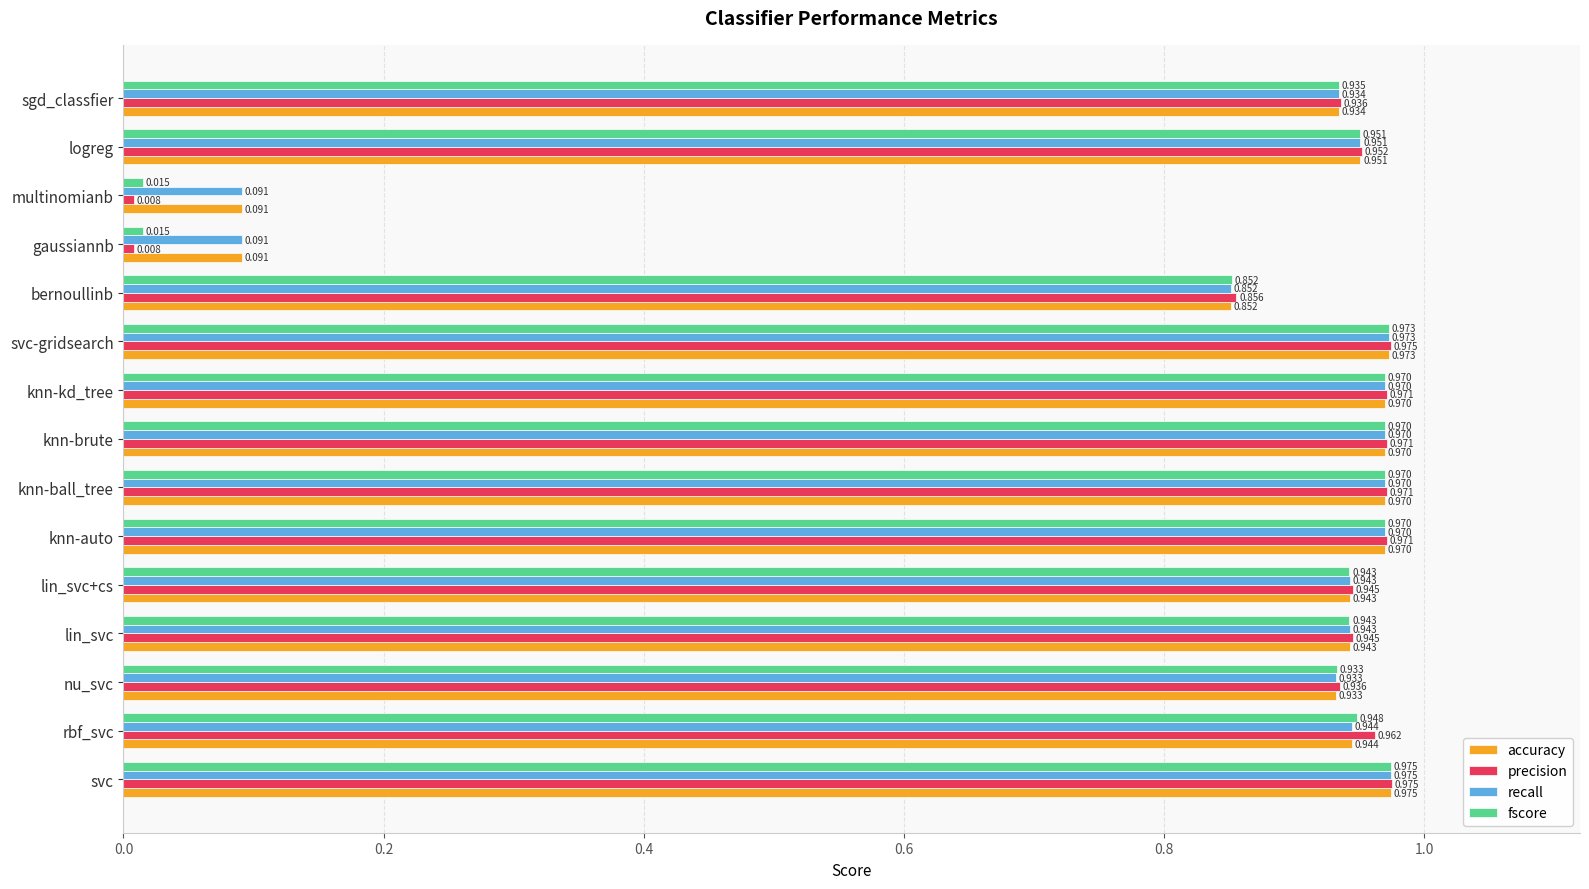

Which series has the widest spread of values?

precision